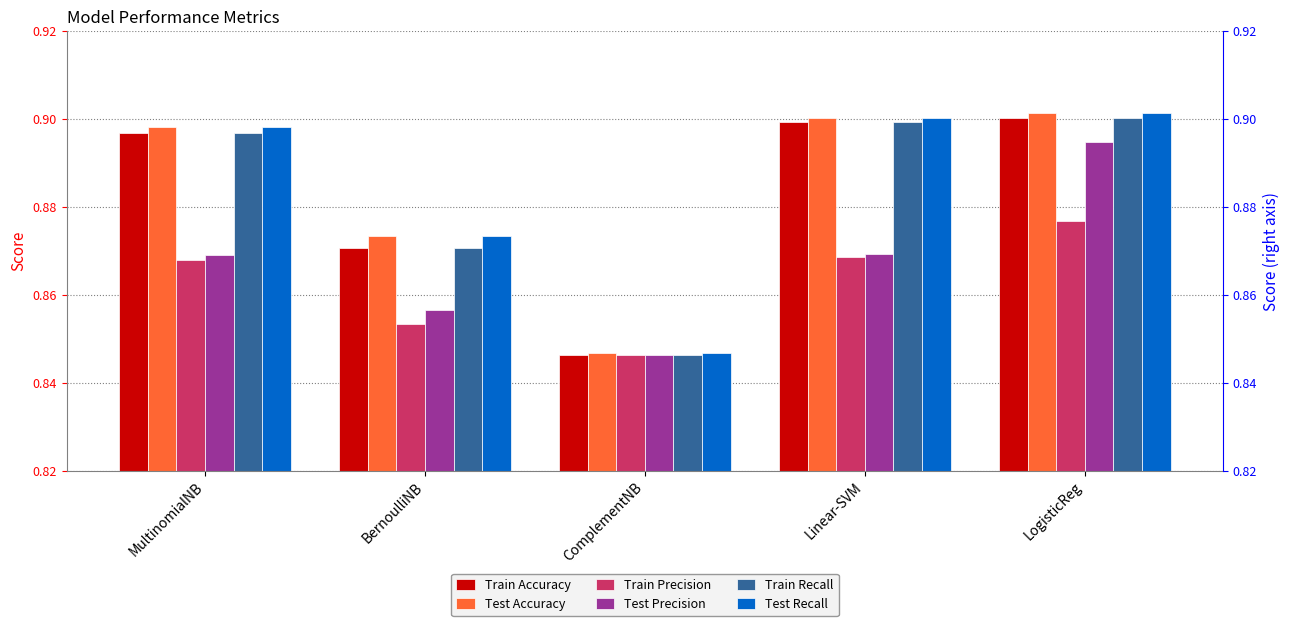

Which series has the largest total across all categories?

Test Accuracy